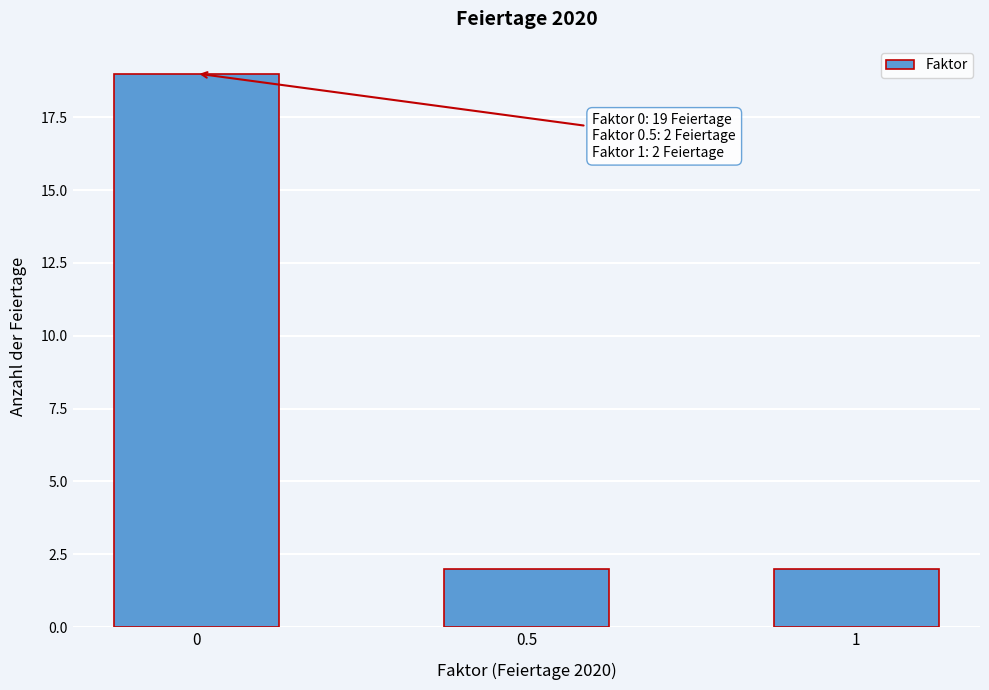

Reading right to left, what are all the values shown in this chart?

1=2	0.5=2	0=19